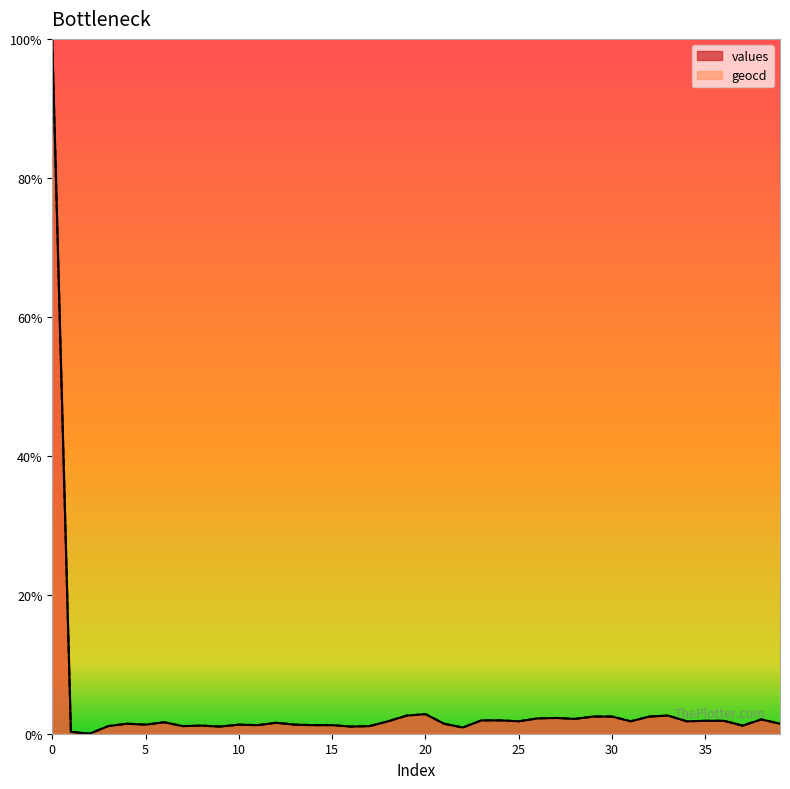

Is it true that values equals 1.7 at 15?

False